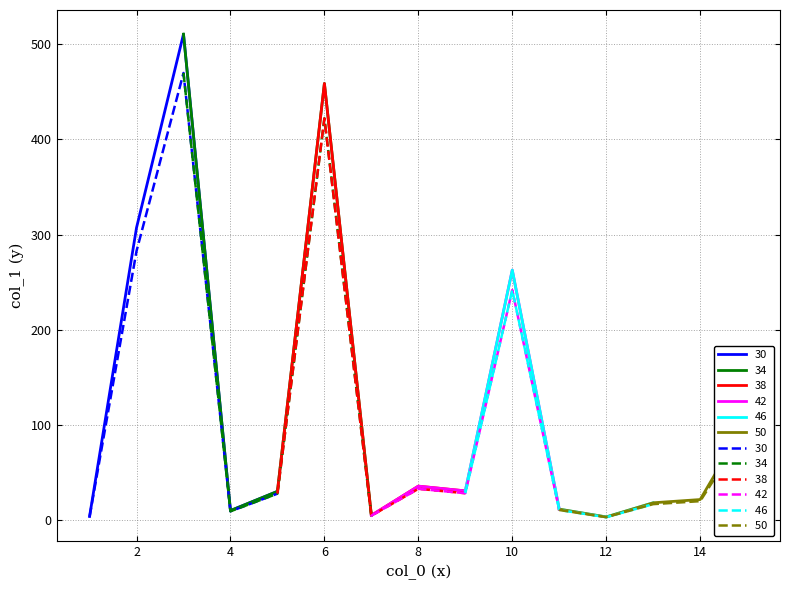

True or false: the data has more than 1 interior local peaks.

True